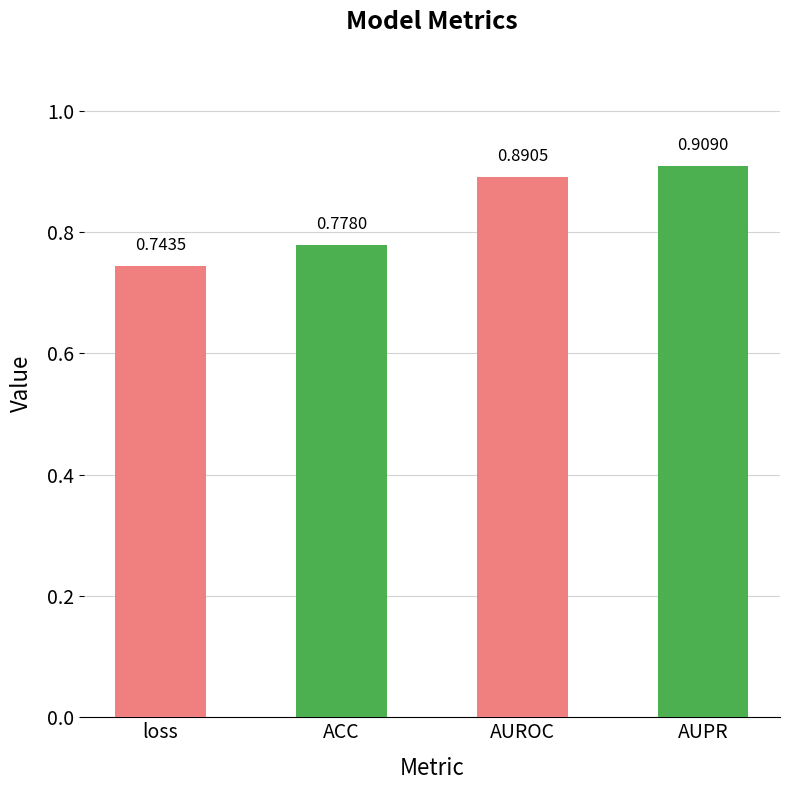

What is the sum of the values at AUROC and ACC?

1.7